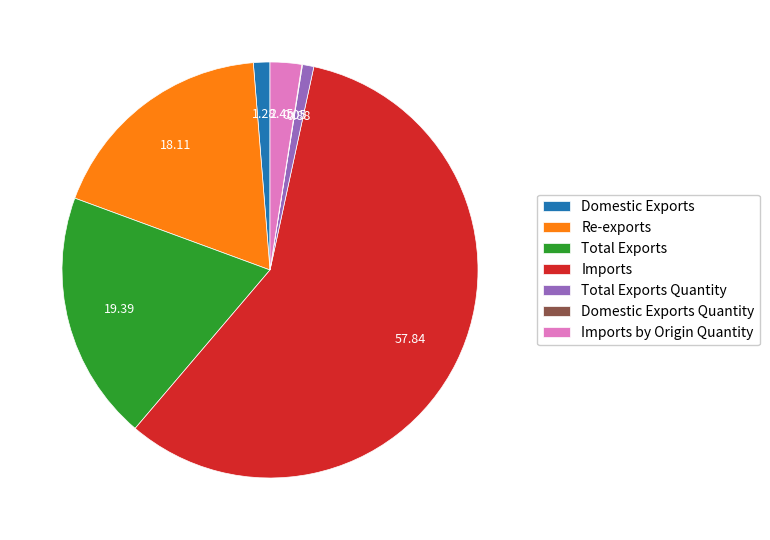

Which slice is the largest?

Imports